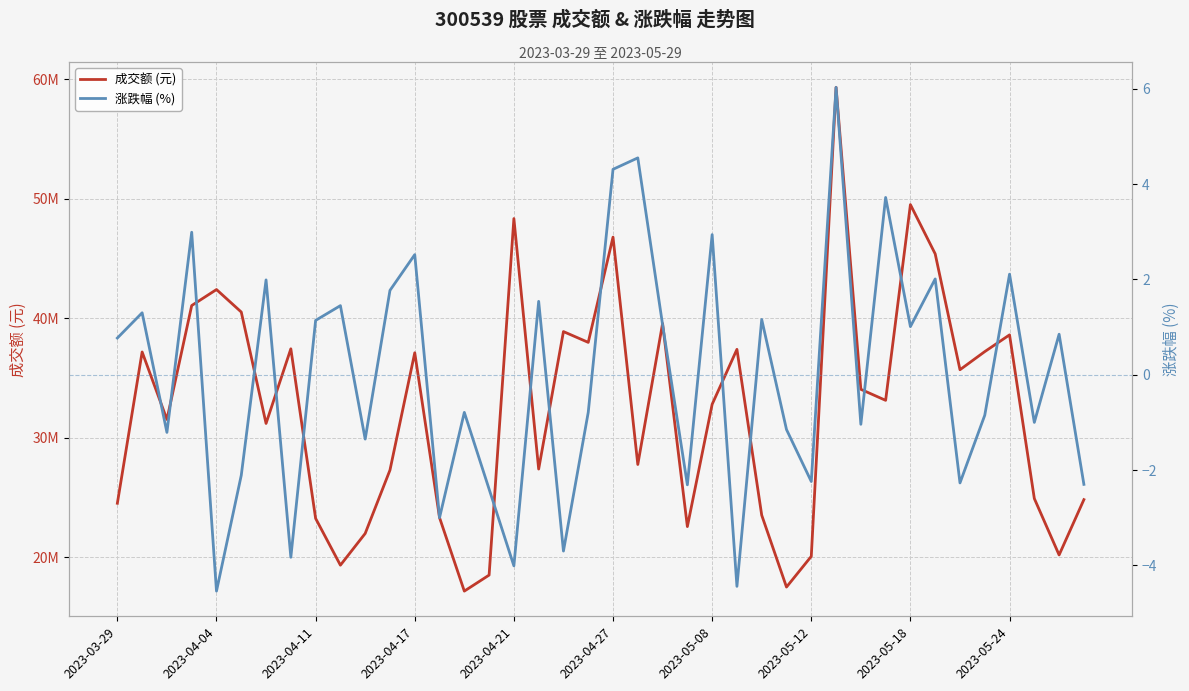

What are all the series names shown in the legend?

成交额 (元), 涨跌幅 (%)